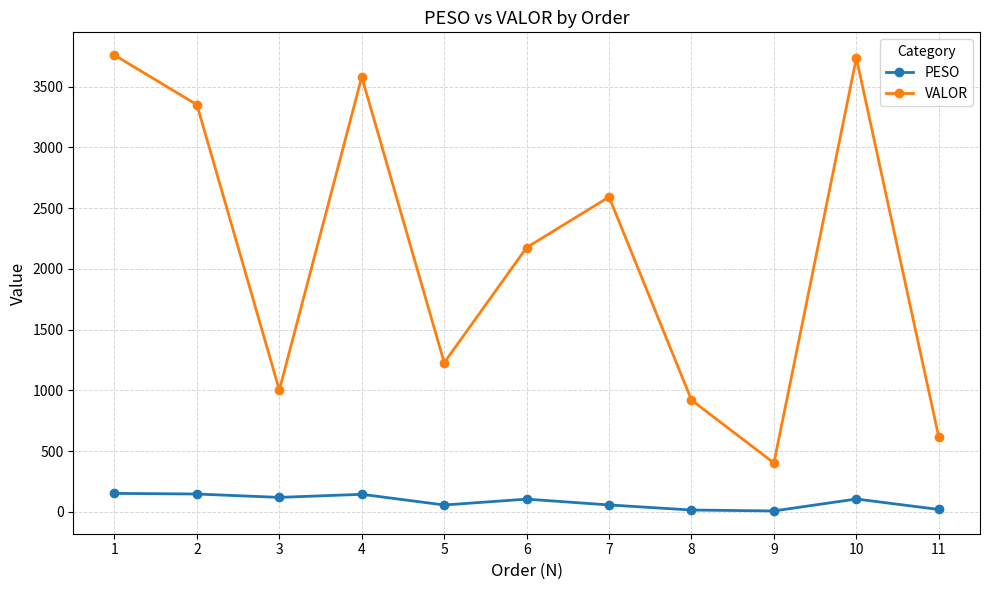

What is the sum of the VALOR values at 5 and 3?

2231.3